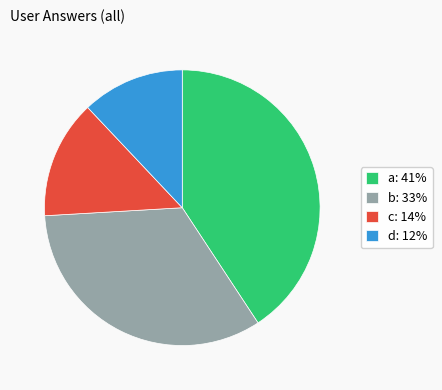

Is it true that a: 41% is 34% of the pie?

False